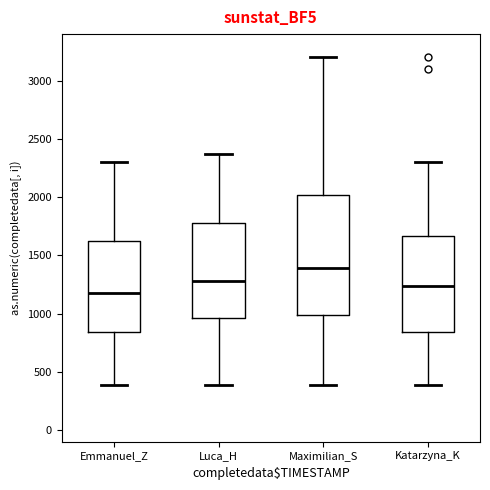

Which box is the tallest, from its lower edge to its upper edge?

Maximilian_S